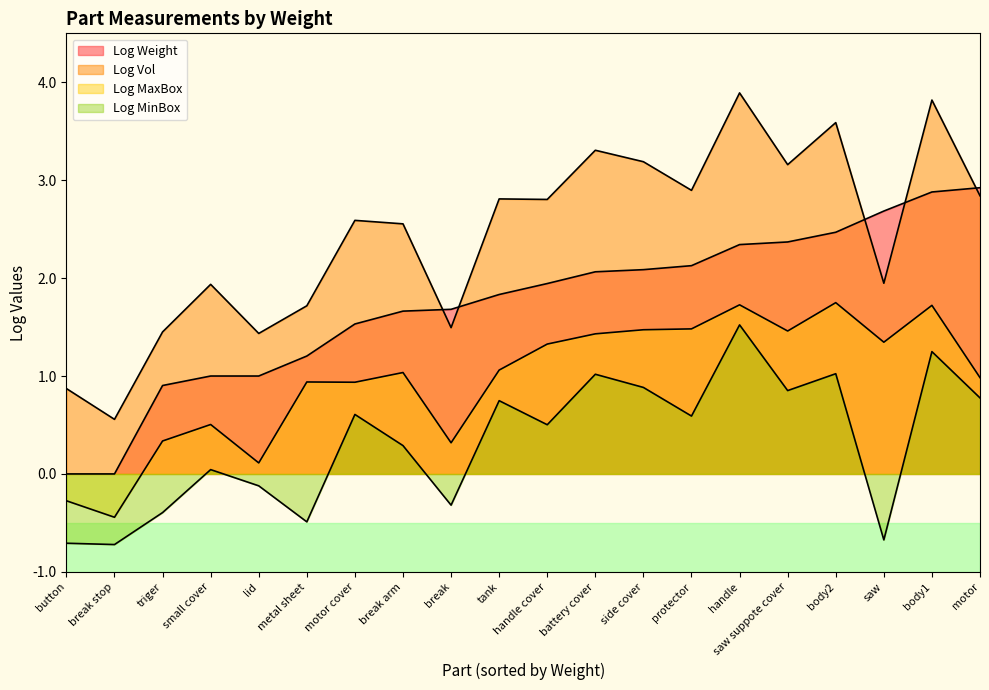

At body2, list the series in order from largest to smallest.

Log Vol, Log Weight, Log MaxBox, Log MinBox